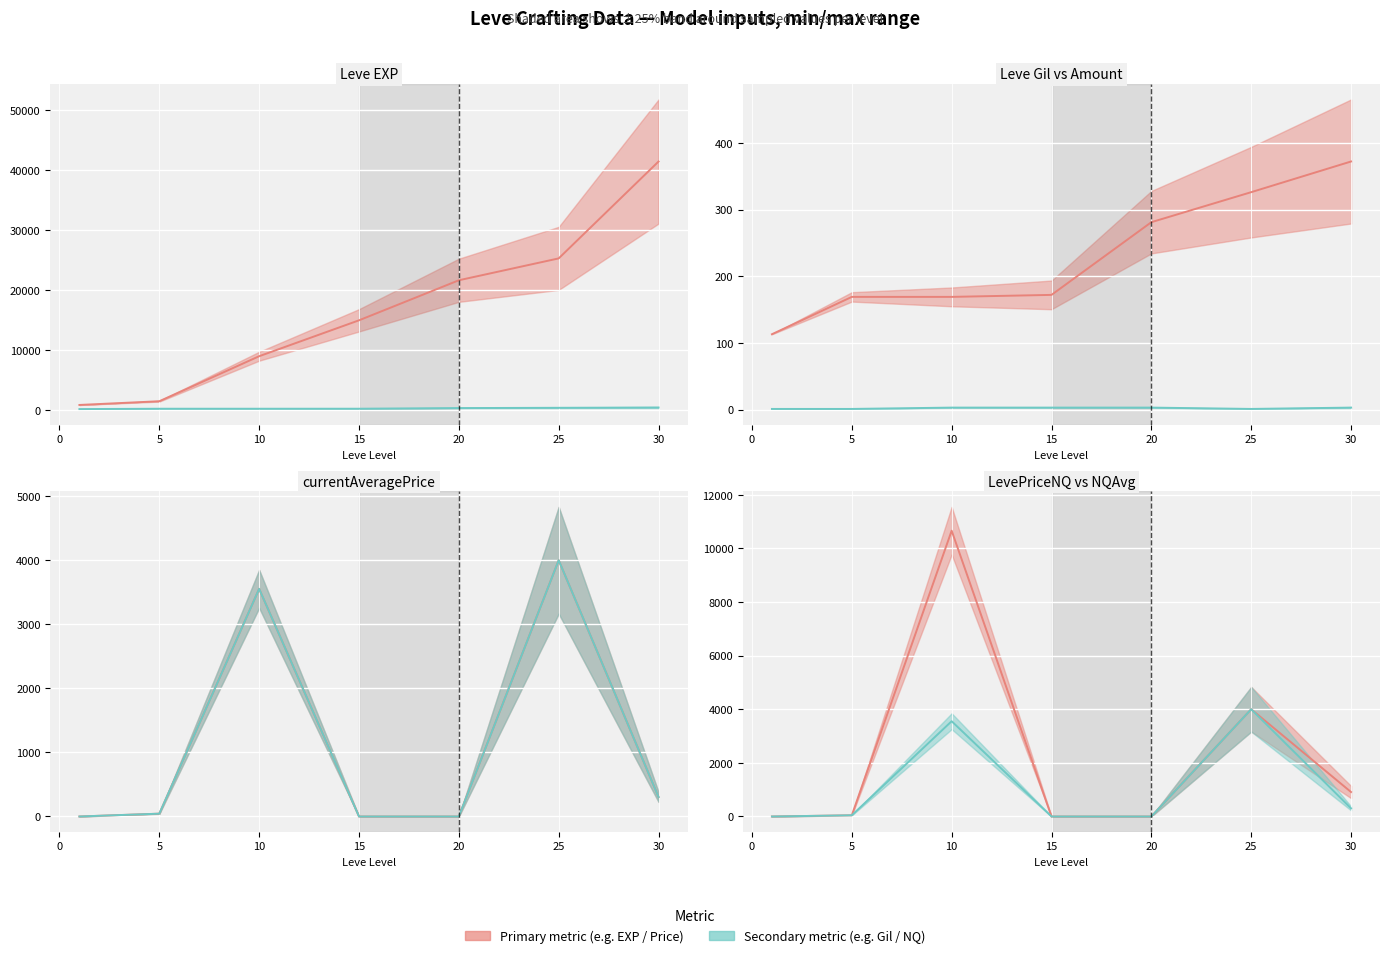

What position from the right is 5?

6